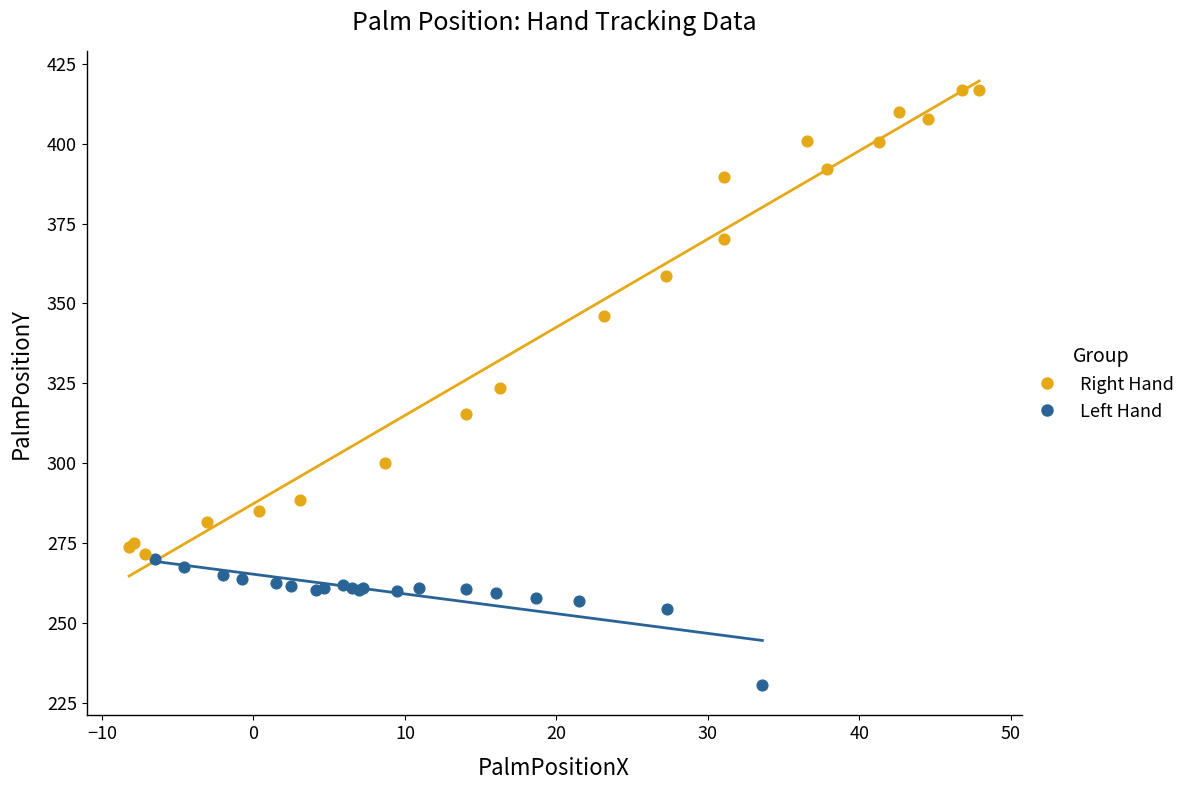

What are all the series names shown in the legend?

Right Hand, Left Hand